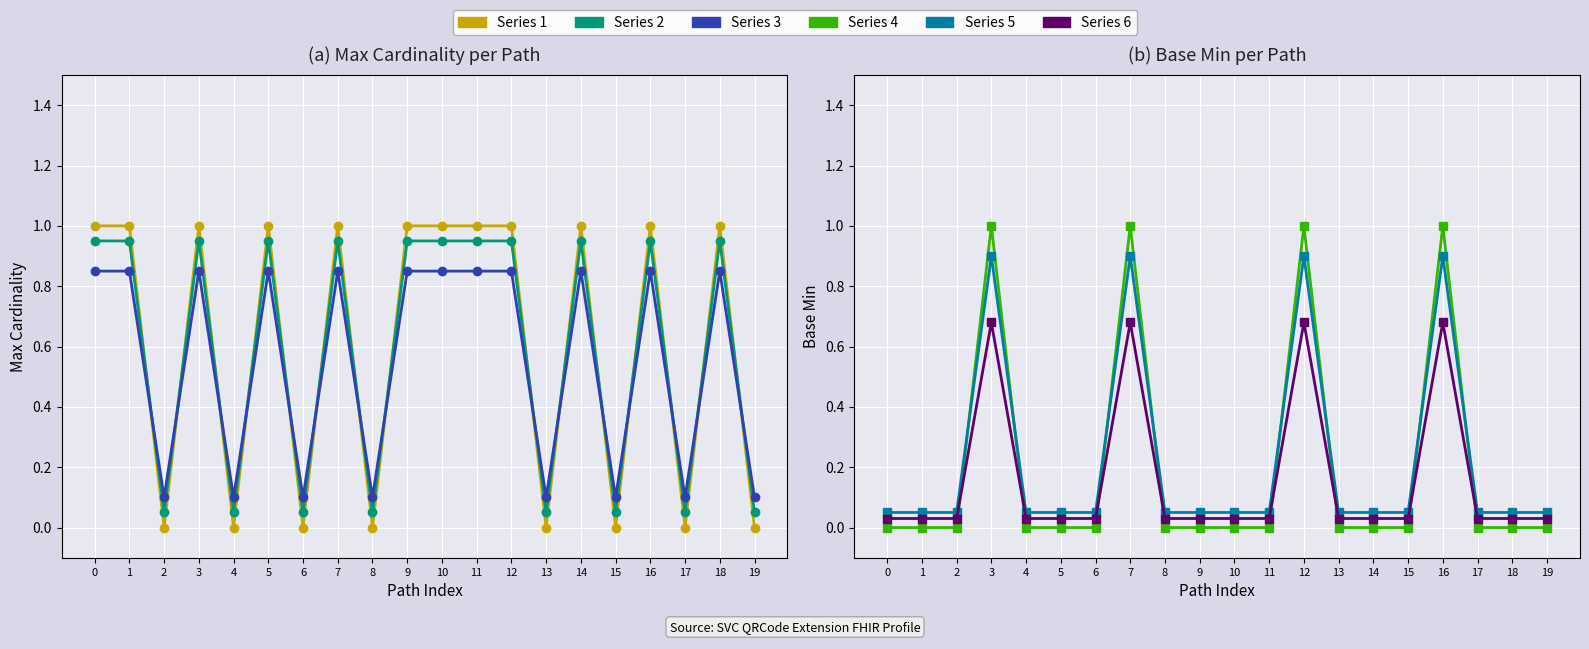

In Max, how many points are higher than both neighbors (excluding endpoints)?

6